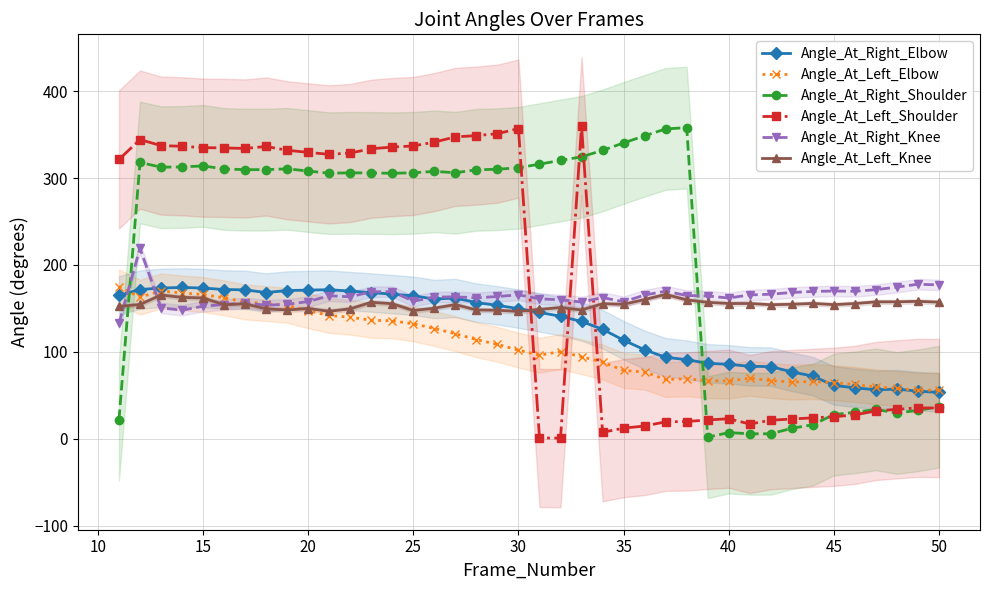

True or false: Angle_At_Right_Knee and Angle_At_Right_Shoulder intersect in this chart.

True